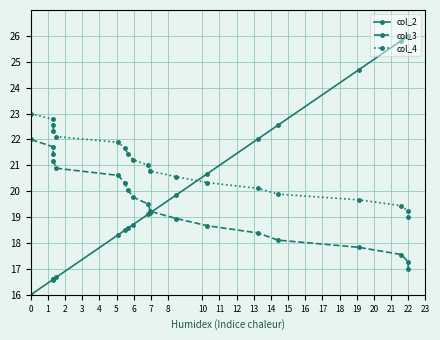

True or false: col_3 and col_4 cross at least once.

False